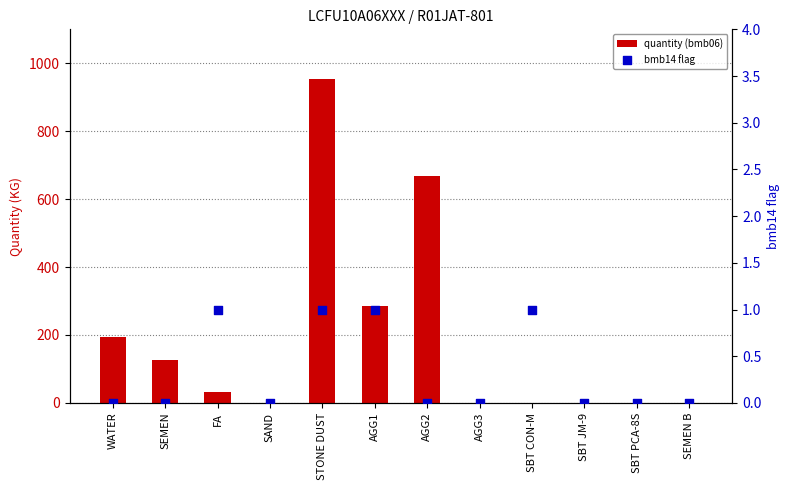

What are all the series names shown in the legend?

quantity (bmb06), bmb14 flag